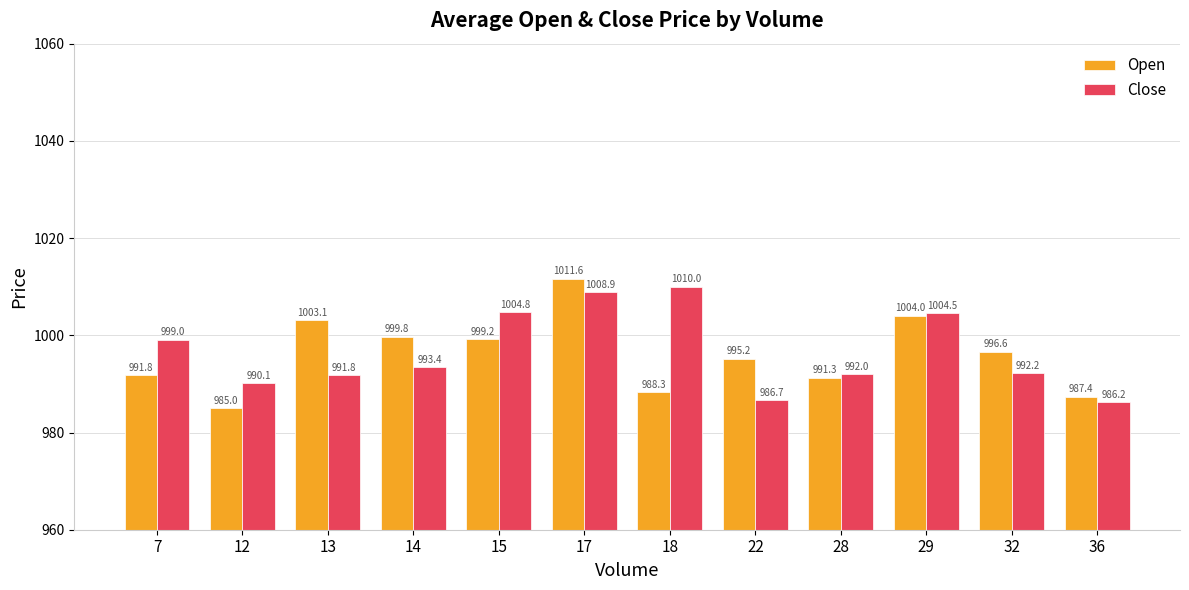

What is the approximate value of Close at 28?

992.0